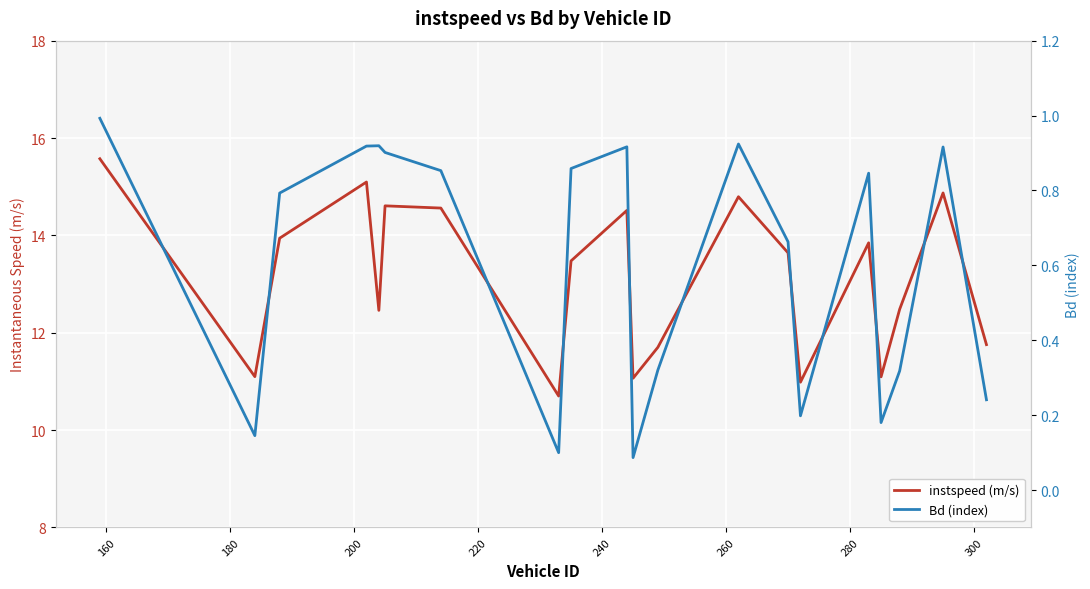

What is the difference between the highest and lowest values at 280?

10.6